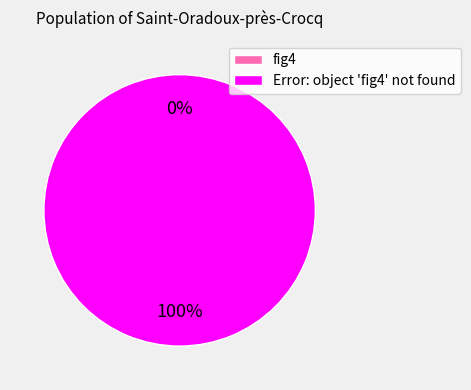

Is it true that fig4 is 1% of the pie?

False